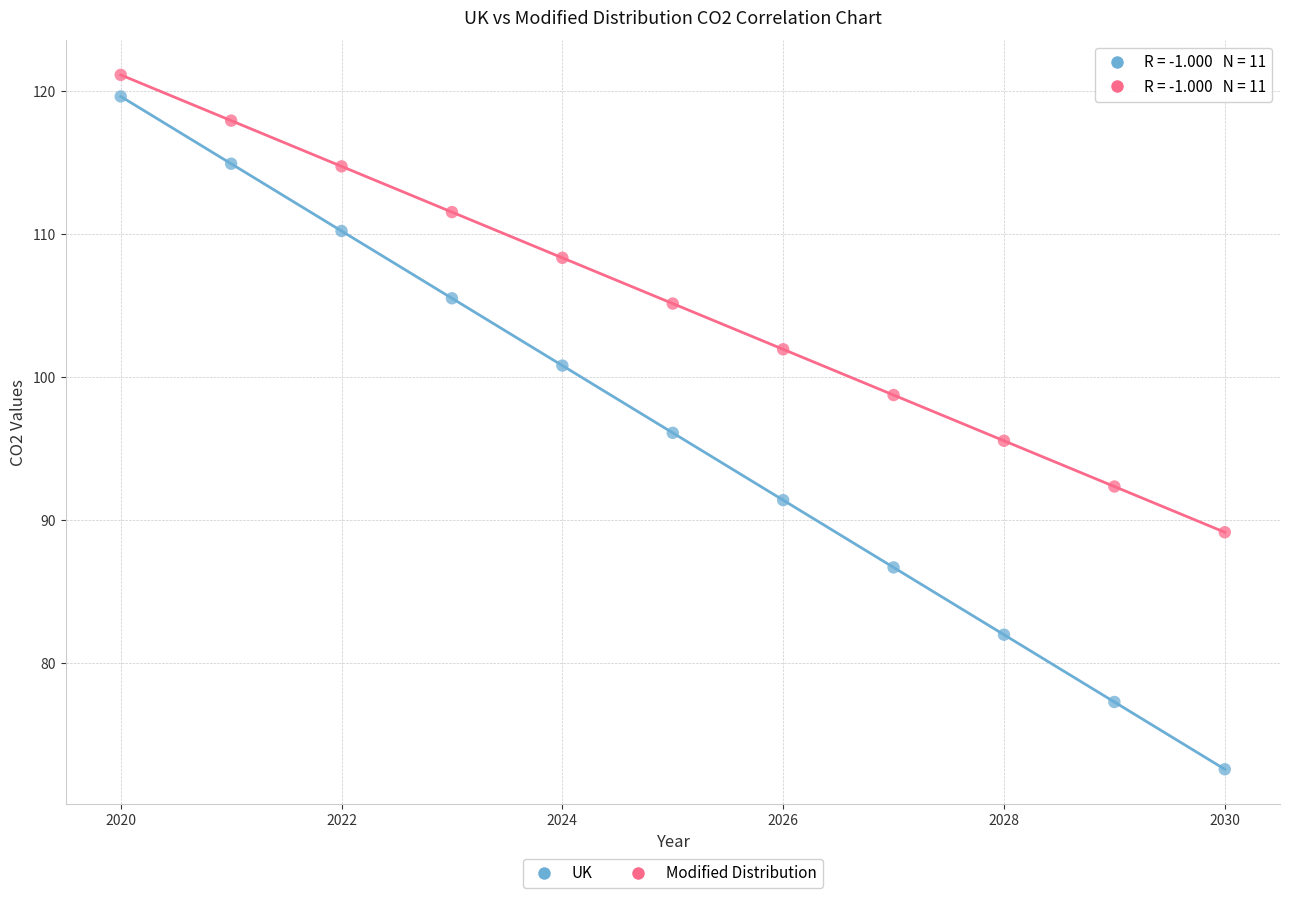

What is the X range (max minus min) for the scatter plot?

10.0